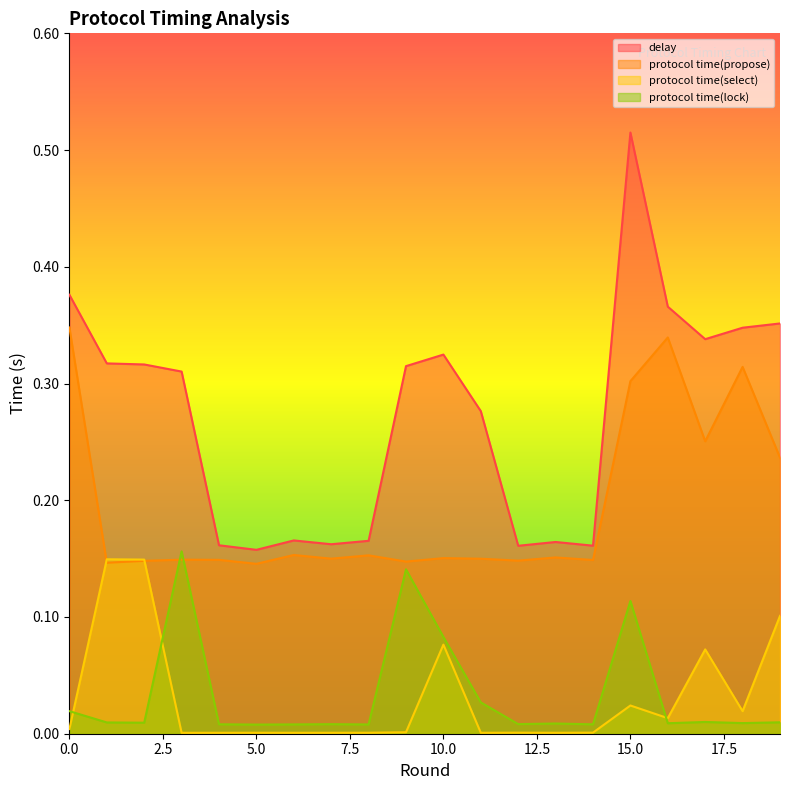

Reading right to left, what are all the values shown in this chart?

delay: 19=0.4	18=0.3	17=0.3	16=0.4	15=0.5	14=0.2	13=0.2	12=0.2	11=0.3	10=0.3	9=0.3	8=0.2	7=0.2	6=0.2	5=0.2	4=0.2	3=0.3	2=0.3	1=0.3	0=0.4
protocol time(propose): 19=0.2	18=0.3	17=0.3	16=0.3	15=0.3	14=0.1	13=0.2	12=0.1	11=0.1	10=0.2	9=0.1	8=0.2	7=0.1	6=0.2	5=0.1	4=0.1	3=0.1	2=0.1	1=0.1	0=0.3
protocol time(select): 19=0.1	18=0.0	17=0.1	16=0.0	15=0.0	14=0.0	13=0.0	12=0.0	11=0.0	10=0.1	9=0.0	8=0.0	7=0.0	6=0.0	5=0.0	4=0.0	3=0.0	2=0.1	1=0.1	0=0.0
protocol time(lock): 19=0.0	18=0.0	17=0.0	16=0.0	15=0.1	14=0.0	13=0.0	12=0.0	11=0.0	10=0.1	9=0.1	8=0.0	7=0.0	6=0.0	5=0.0	4=0.0	3=0.2	2=0.0	1=0.0	0=0.0